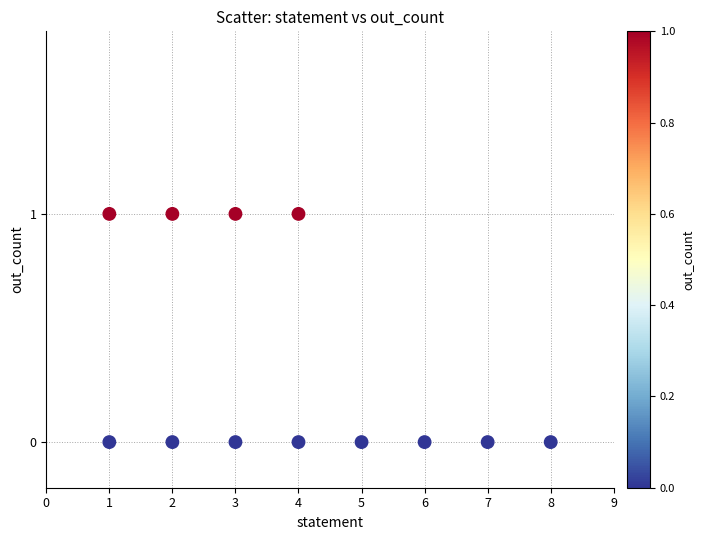

What is the average X value?

4